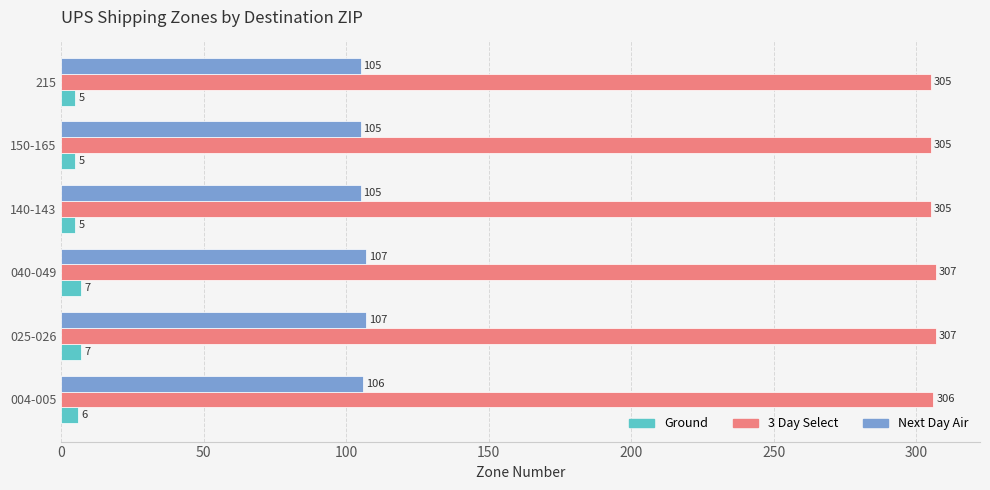

List the series in order of their peak value, highest first.

3 Day Select, Next Day Air, Ground